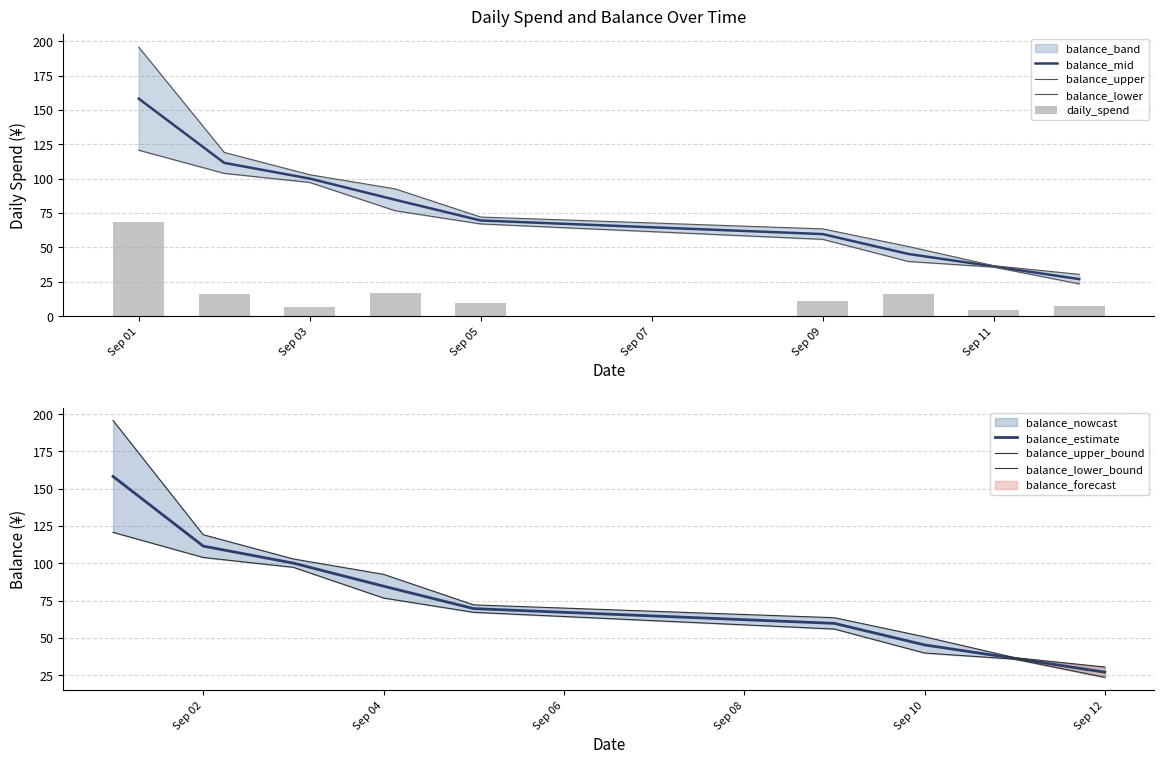

At which label does balance_estimate reach its minimum?

Sep 12